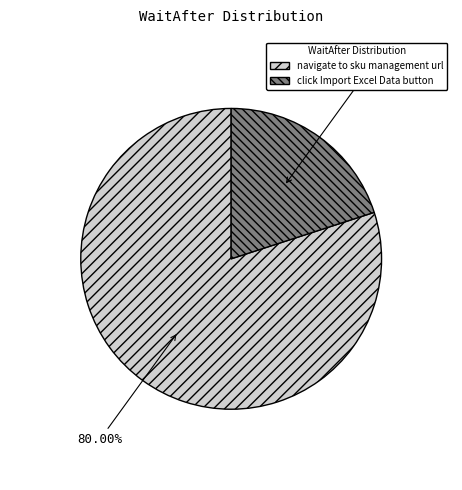

Rank the categories by value from highest to lowest.

navigate to sku management url, click Import Excel Data button